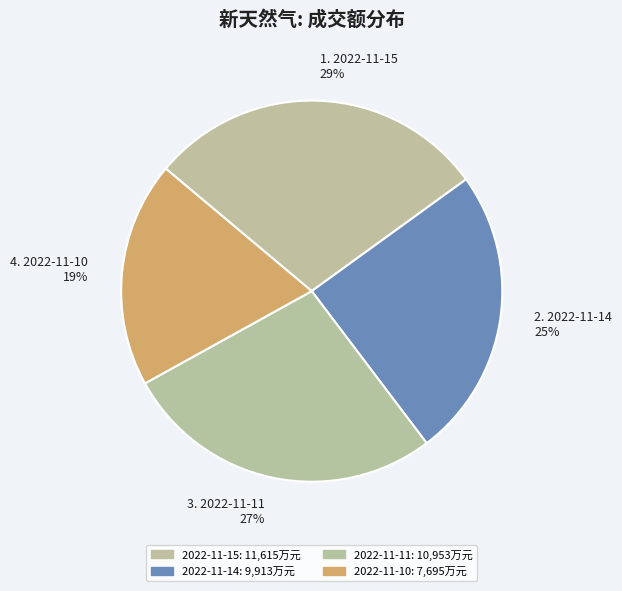

Rank the categories by value from lowest to highest.

2022-11-10, 2022-11-14, 2022-11-11, 2022-11-15